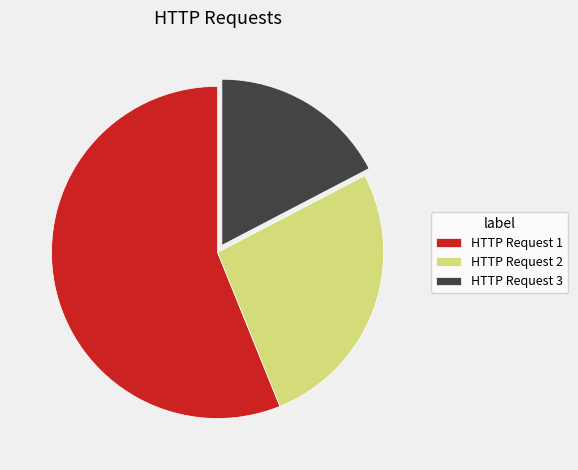

Rank the categories by value from lowest to highest.

HTTP Request 3, HTTP Request 2, HTTP Request 1